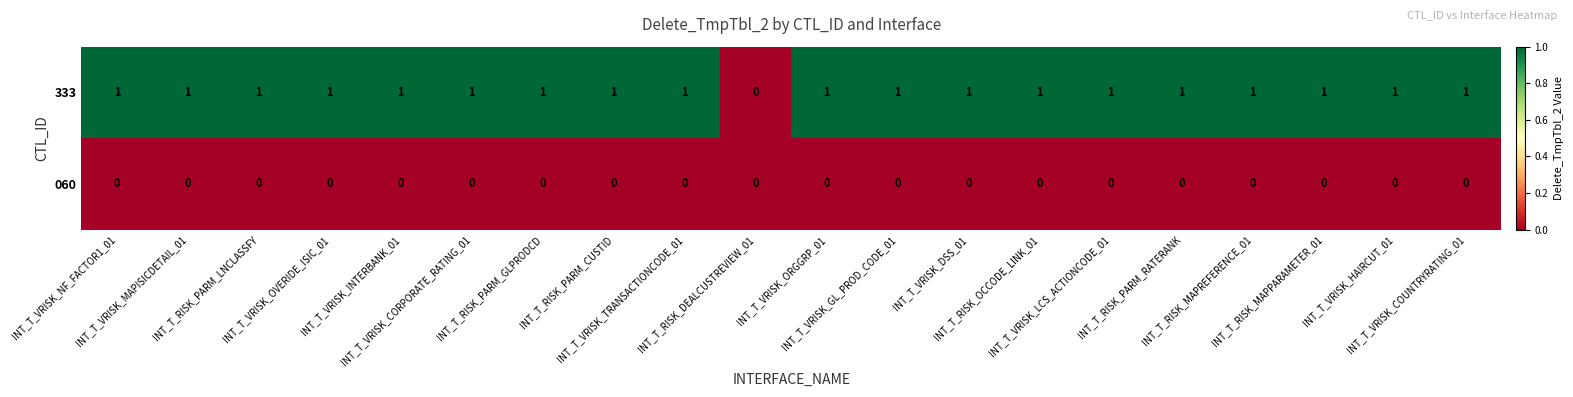

Count the 333 values in the range 1 to 2.

19